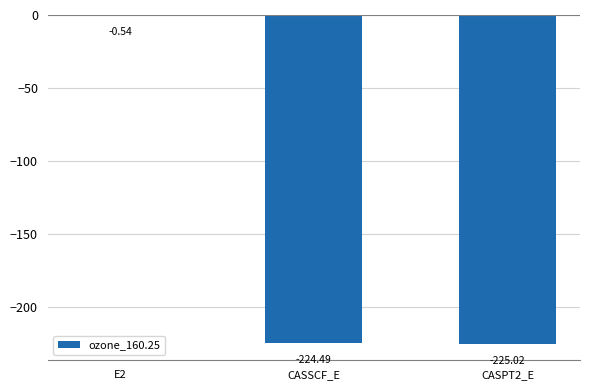

What is the change in value from E2 to CASPT2_E?

-224.5